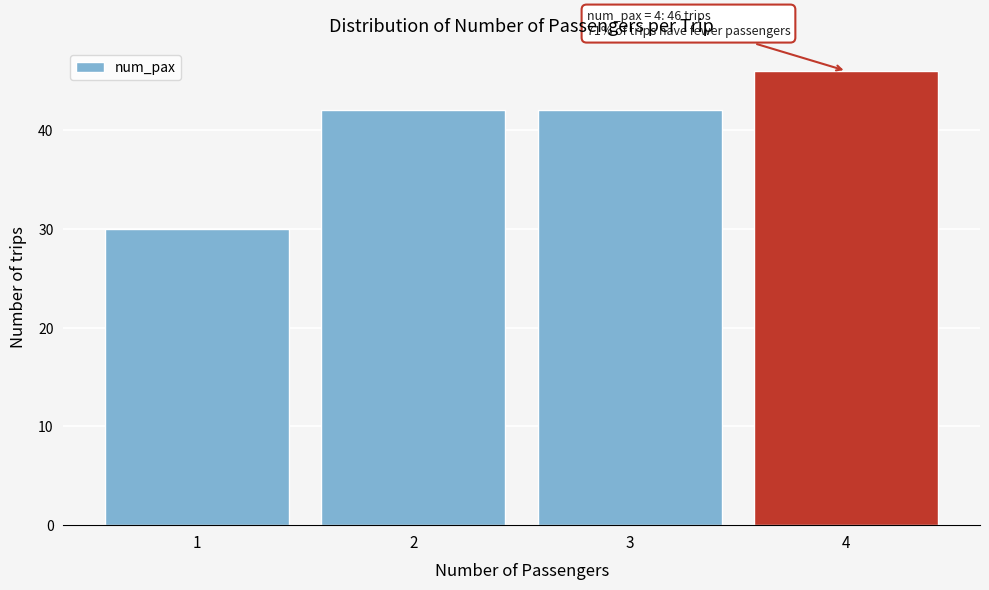

Which range on the x-axis has the tallest bar?

3.5 to 4.5